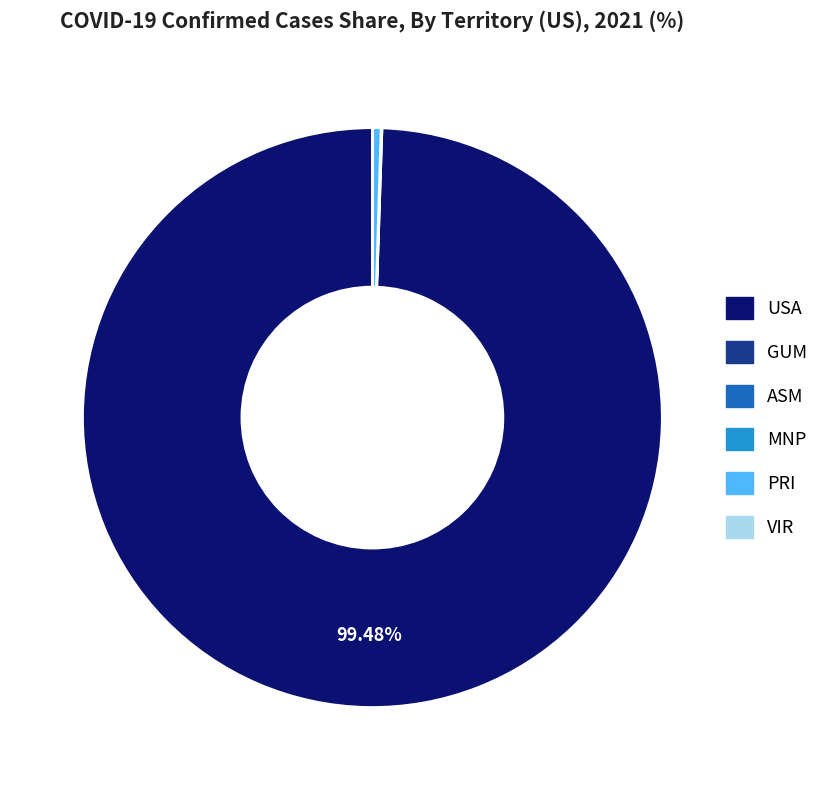

Which slice is the largest?

USA